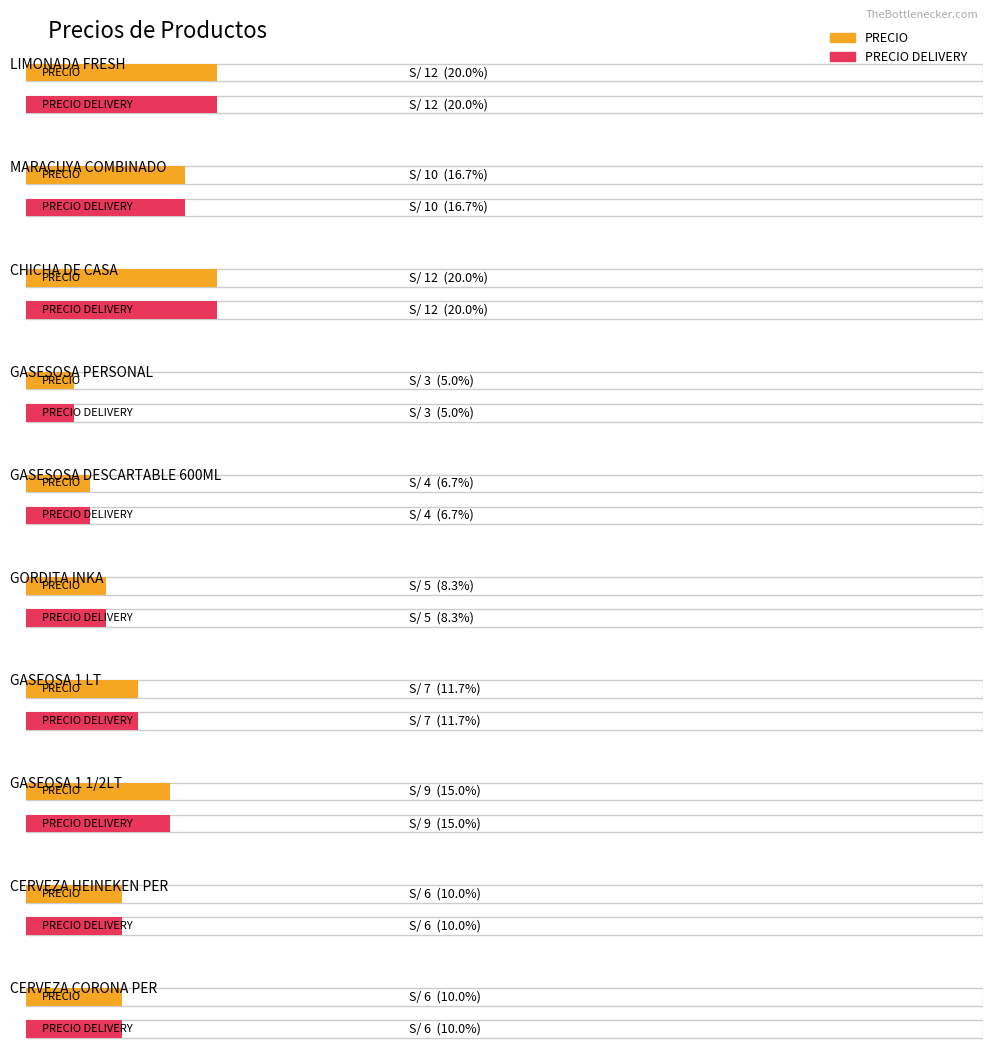

At which label is PRECIO closest to 16?

LIMONADA FRESH